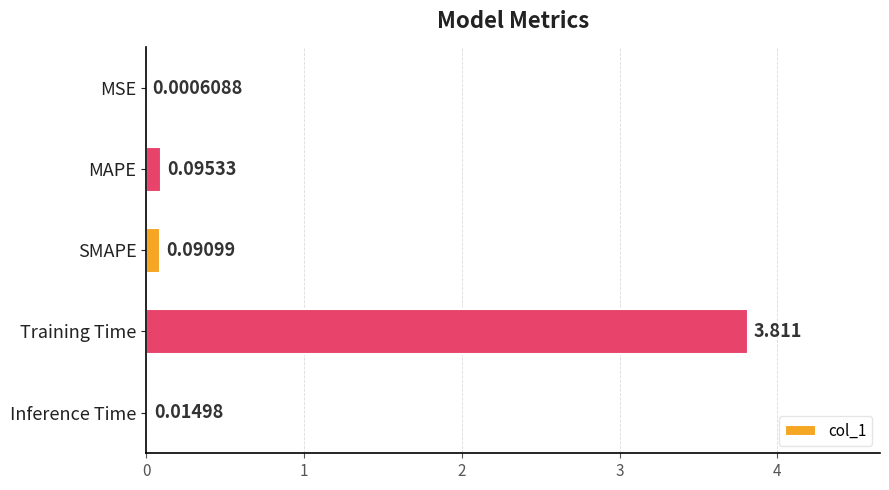

Which has a higher value, SMAPE or MSE?

SMAPE